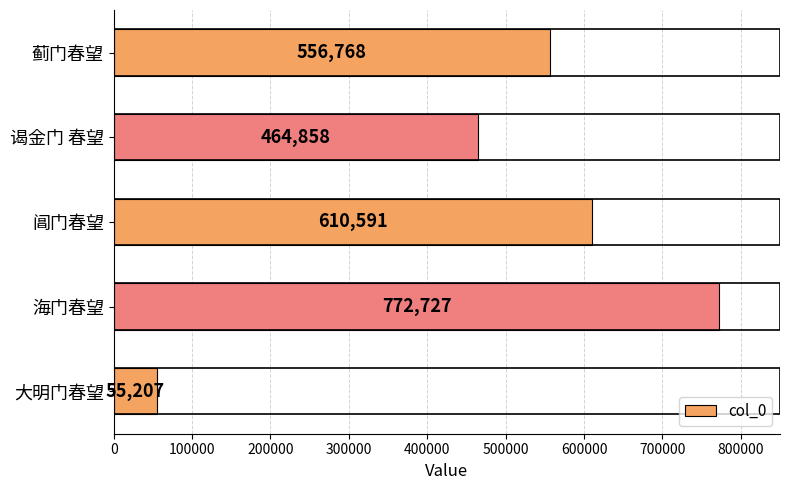

What is the difference between the second highest and minimum values?

555384